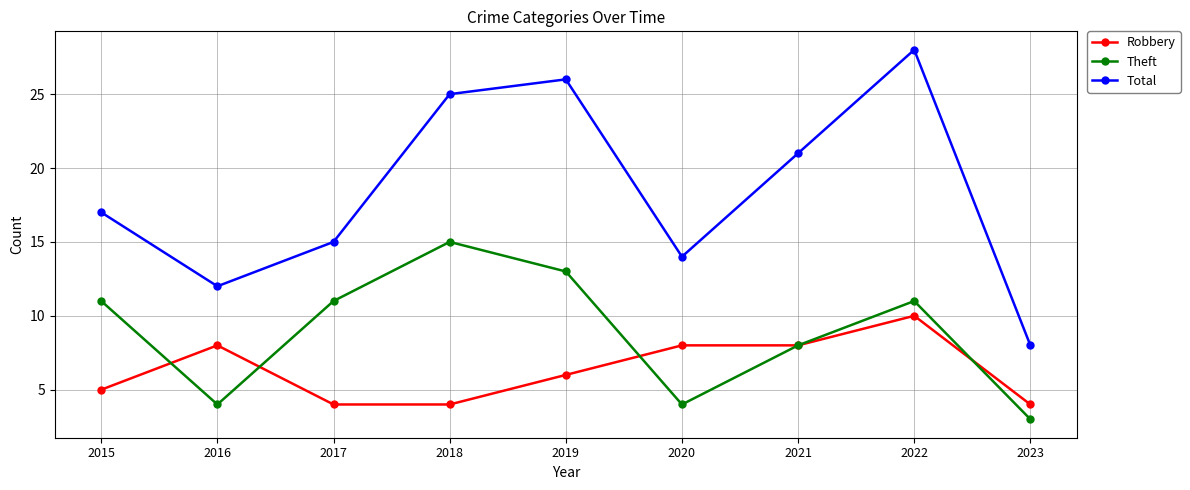

The value of Theft at 2018 is 9. True or false?

False